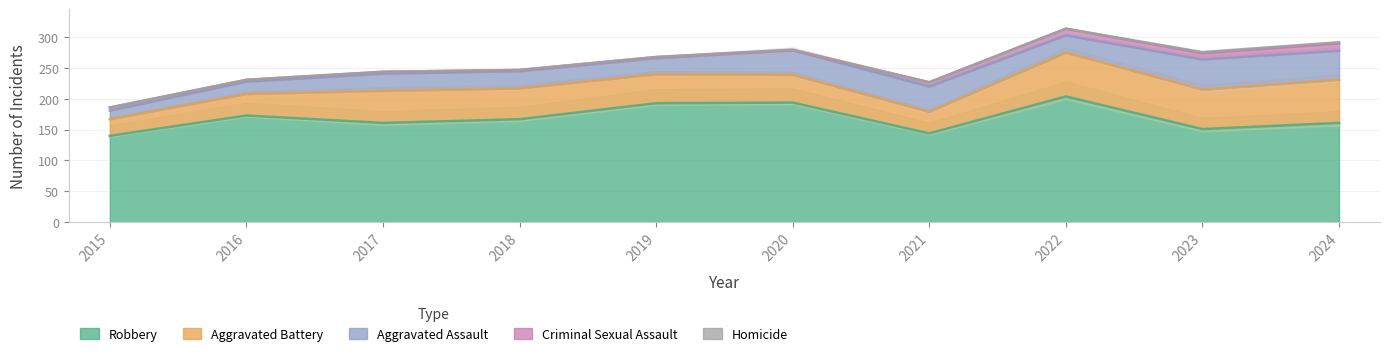

How many data points in Robbery are above 167?

4